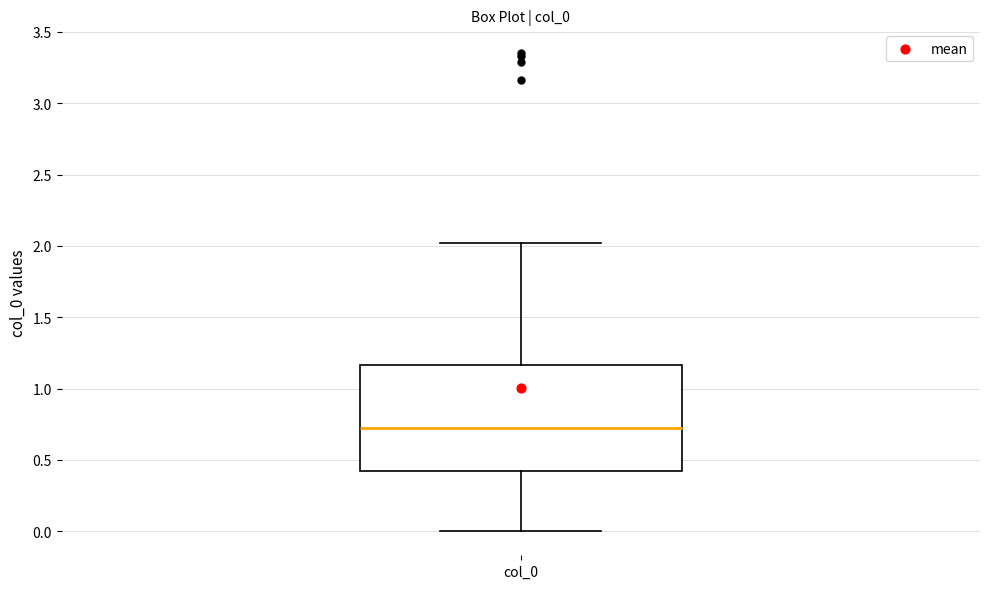

Transcribe this box plot: give where the median line is, the range the box spans, and where the two whiskers end, as read against the y-axis. The values are not printed on the chart, so give them approximately, as read against the axis.

median 0.75, box 0.40 to 1.15, whiskers 0.00 to 2.00